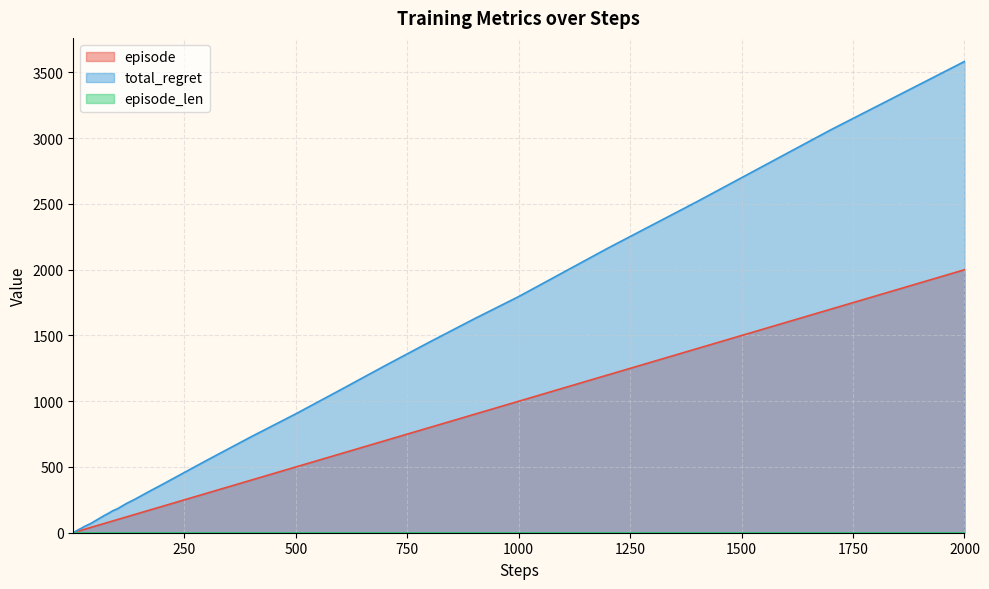

Which label corresponds to the largest value in the chart?

2000